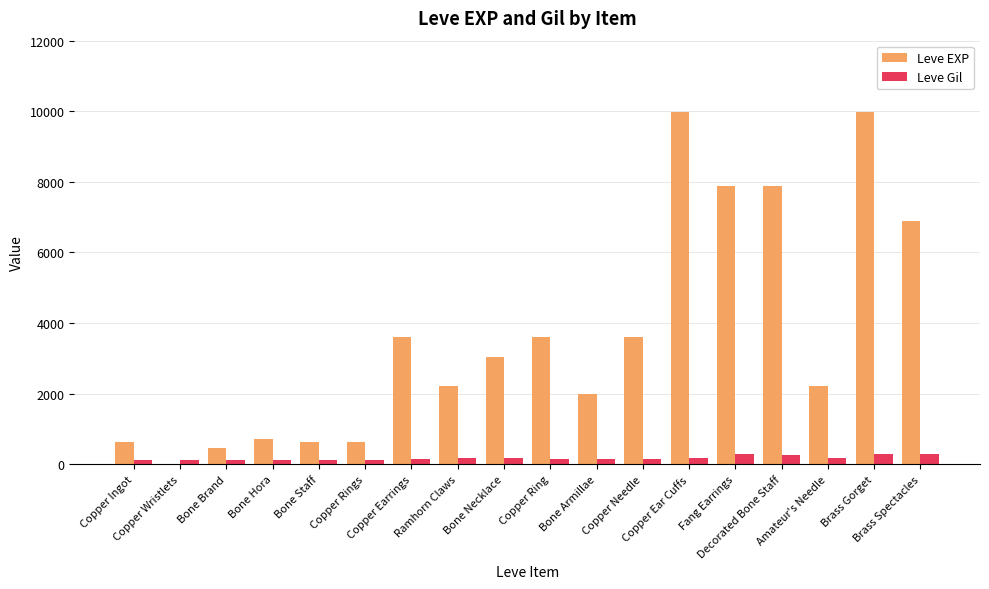

What is the highest value of the Leve Gil series?

293